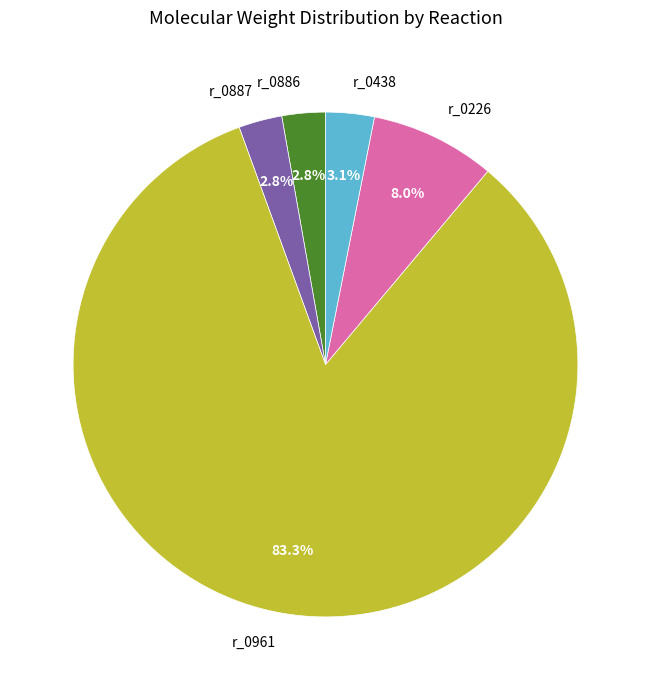

Which slice represents more than half of the pie?

r_0961